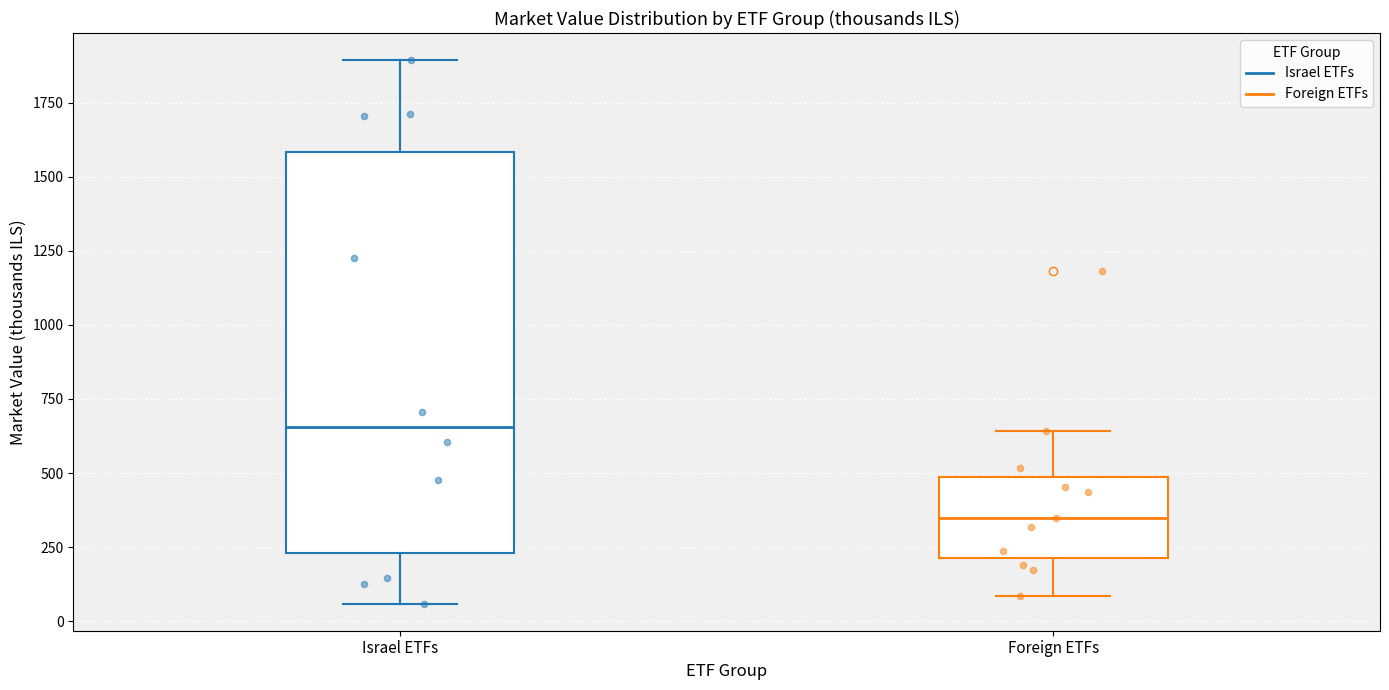

Reading left to right, read every box against the y-axis: the position of its median line, the range the box covers, and the ends of its whiskers. The values are not printed on the chart, so give them approximately, as read against the axis.

Israel ETFs: median 650, box 250 to 1600, whiskers 50 to 1900
Foreign ETFs: median 350, box 200 to 500, whiskers 100 to 650